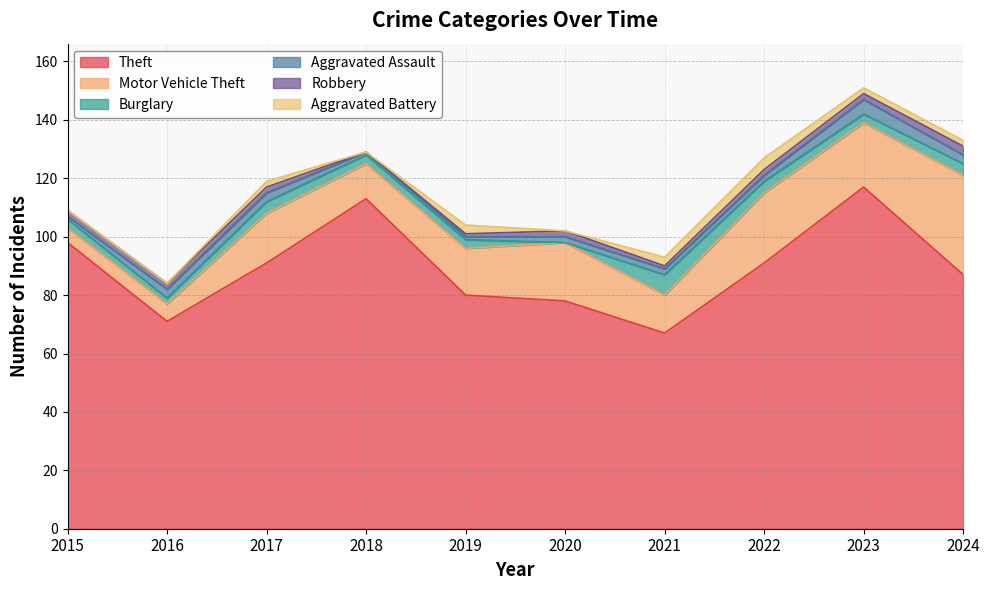

Rank the categories by Theft value from highest to lowest.

2023, 2018, 2015, 2017, 2022, 2024, 2019, 2020, 2016, 2021